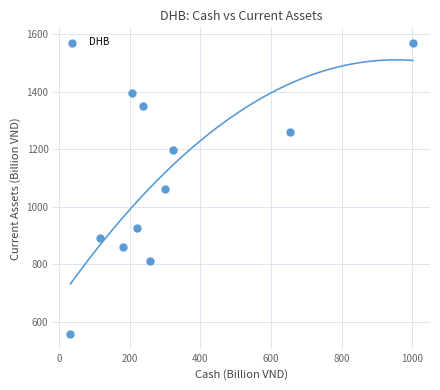

What is the range of X values (max minus min)?

968.7